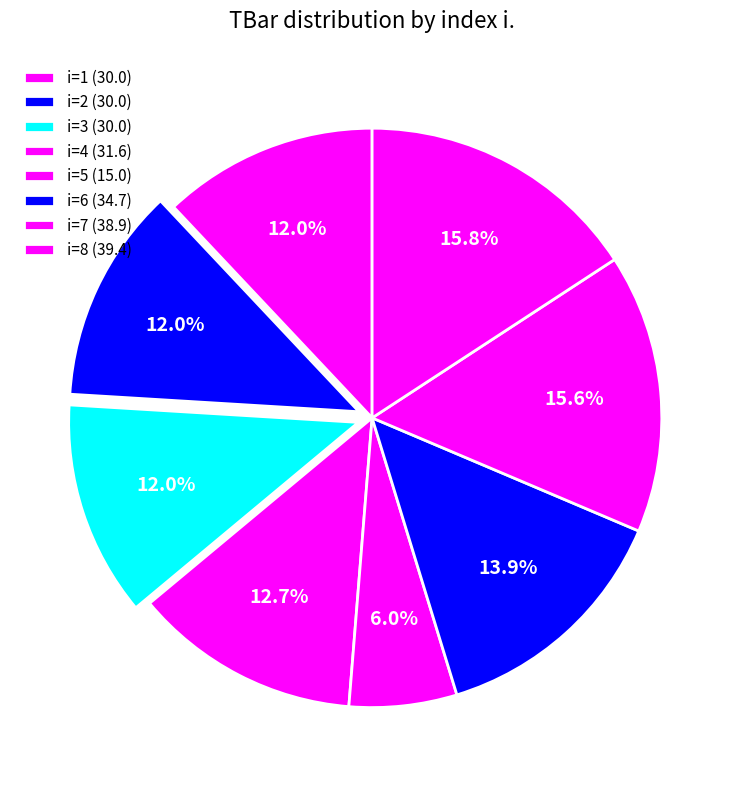

How many slices are in this pie chart?

8